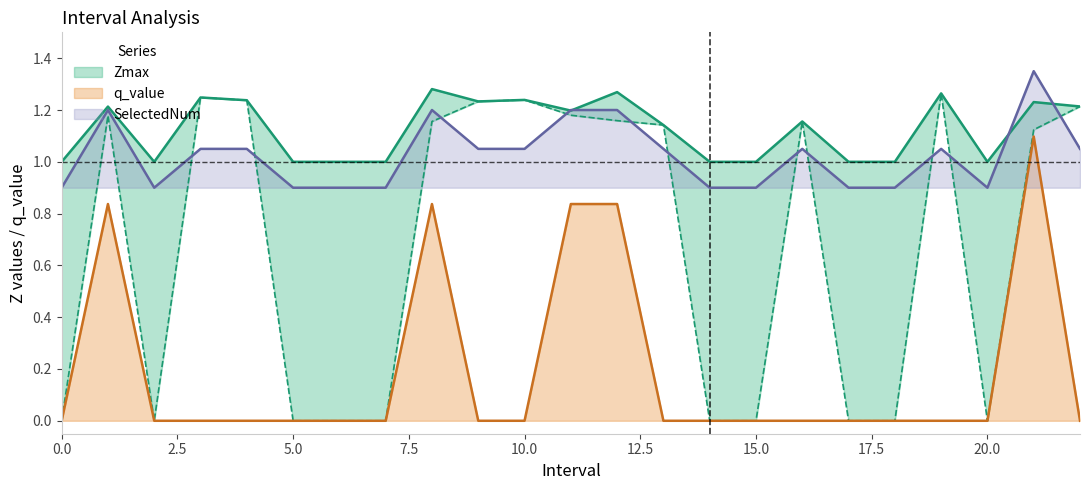

At which category is the sum across all series the highest?

21.0